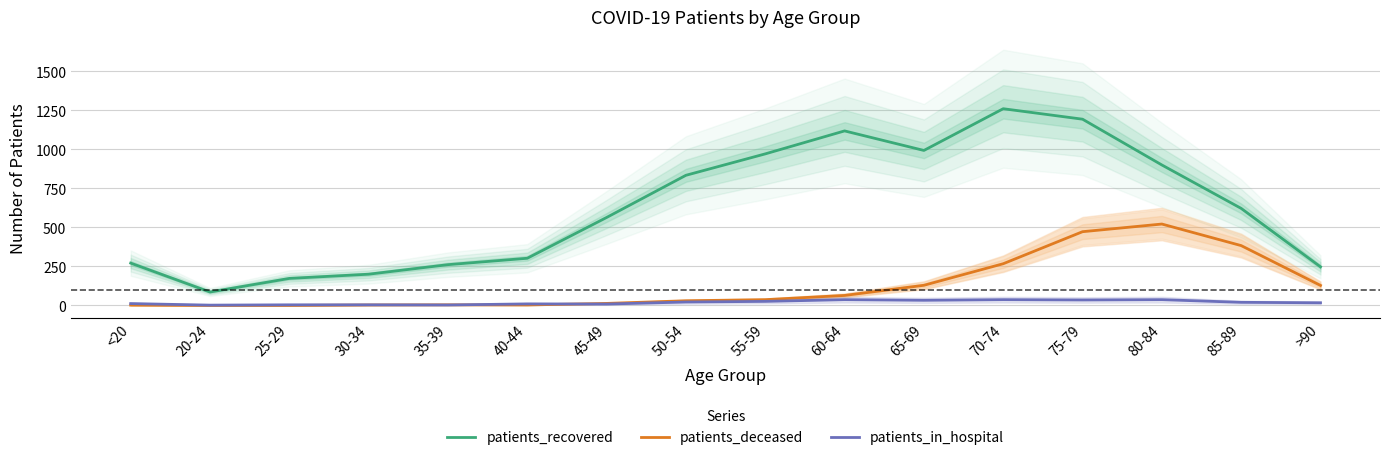

Reading left to right, list all the values displayed in this chart.

patients_recovered: 271	86	173	200	261	302	563	833	970	1117	992	1259	1192	899	621	247
patients_deceased: 2	0	0	3	4	3	13	30	37	64	129	267	472	521	383	128
patients_in_hospital: 12	2	4	4	3	10	9	22	26	37	33	37	35	37	20	17